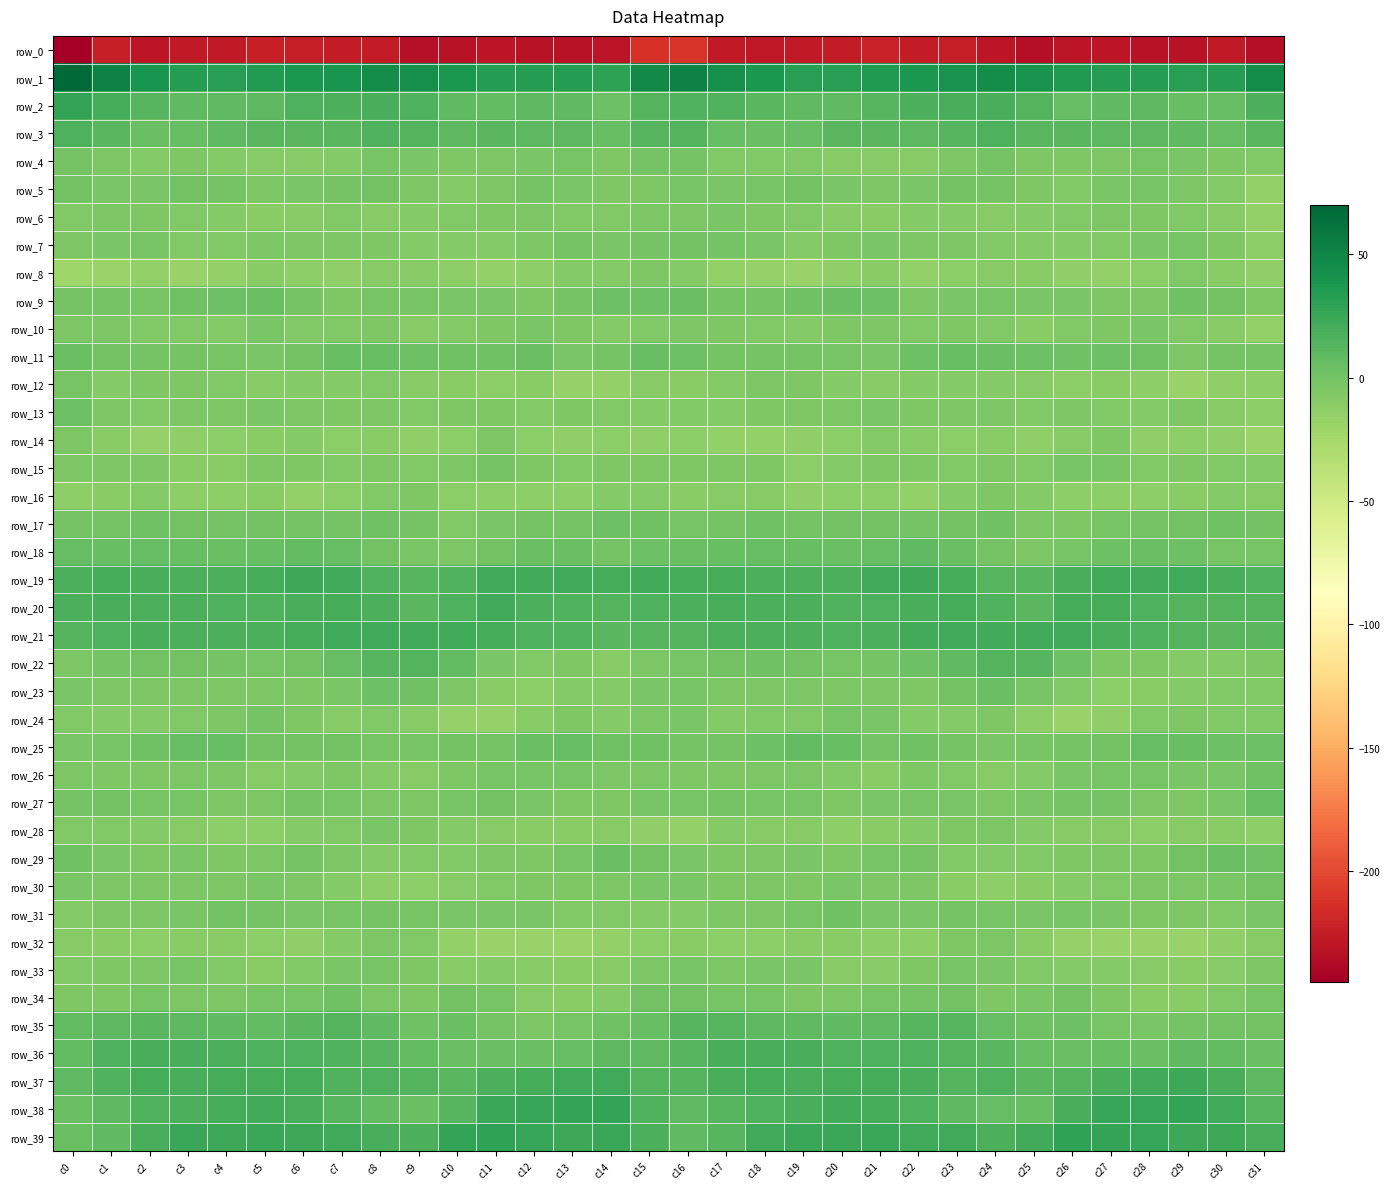

Rank the series by their maximum value, from lowest to highest.

row_0, row_16, row_8, row_14, row_32, row_28, row_6, row_10, row_12, row_33, row_24, row_15, row_4, row_30, row_5, row_7, row_31, row_34, row_26, row_17, row_13, row_23, row_9, row_29, row_27, row_11, row_25, row_18, row_35, row_22, row_3, row_36, row_20, row_21, row_37, row_19, row_2, row_38, row_39, row_1